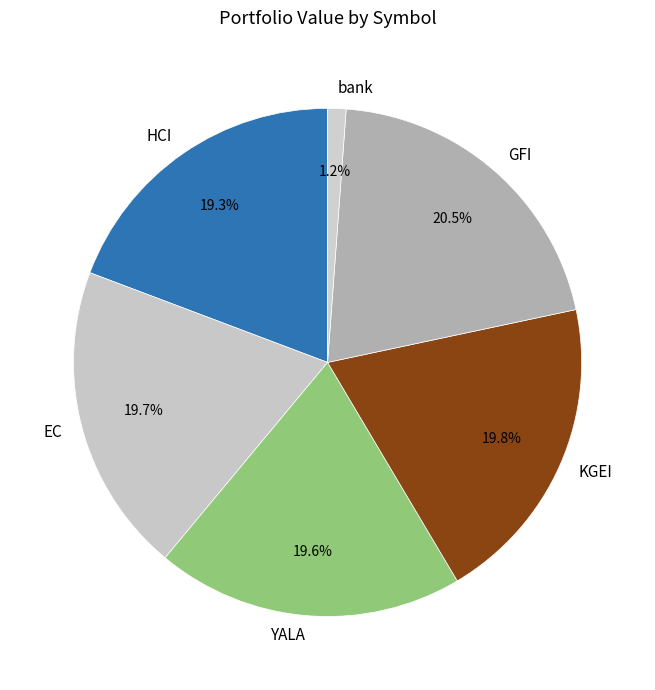

To the nearest percent, what portion does YALA represent?

20%